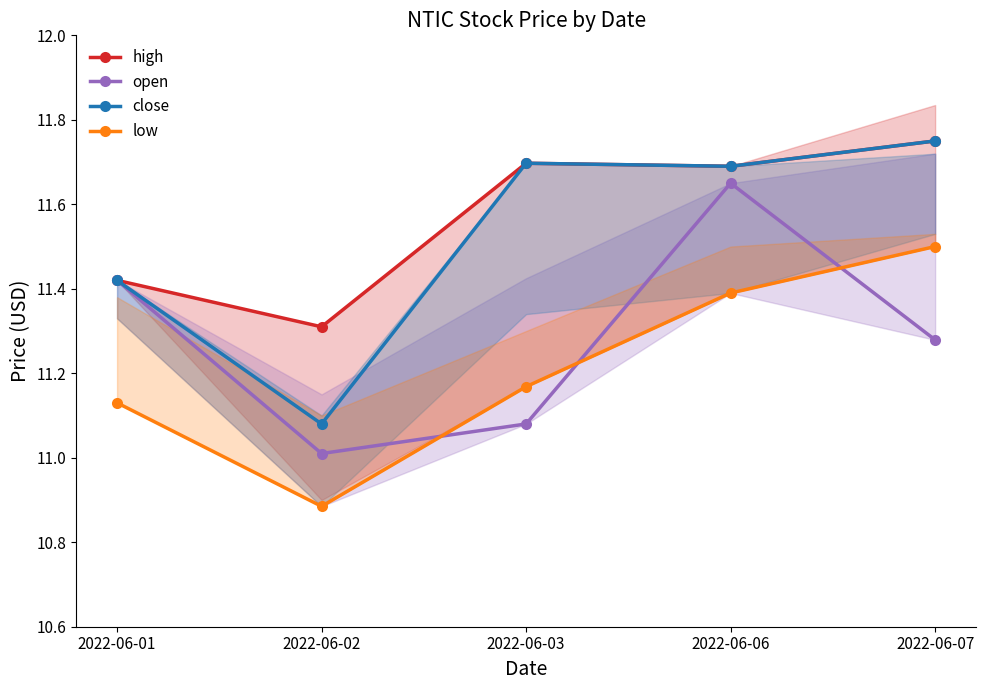

Which series has the widest spread of values?

close